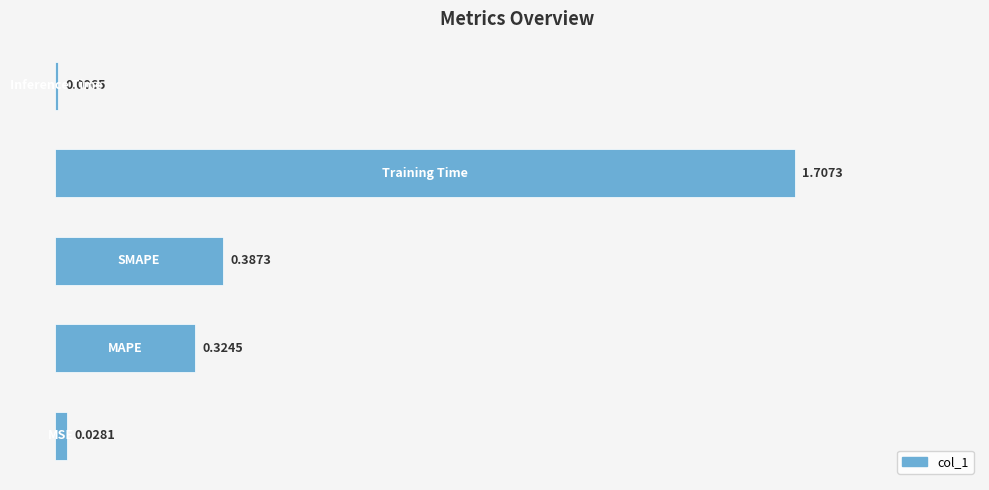

What is the average value?

0.5